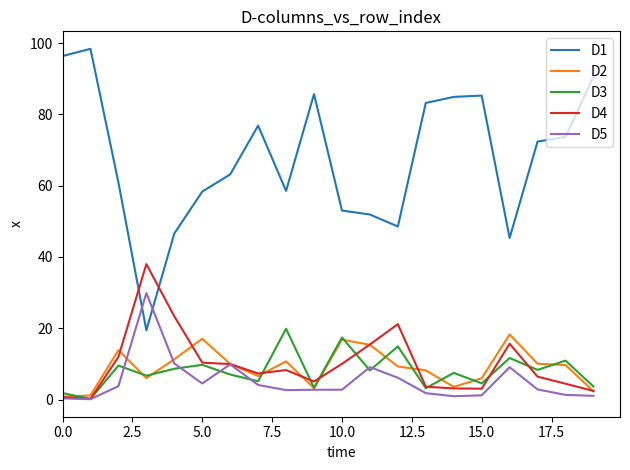

Is this an area chart (filled region under the line)?

No